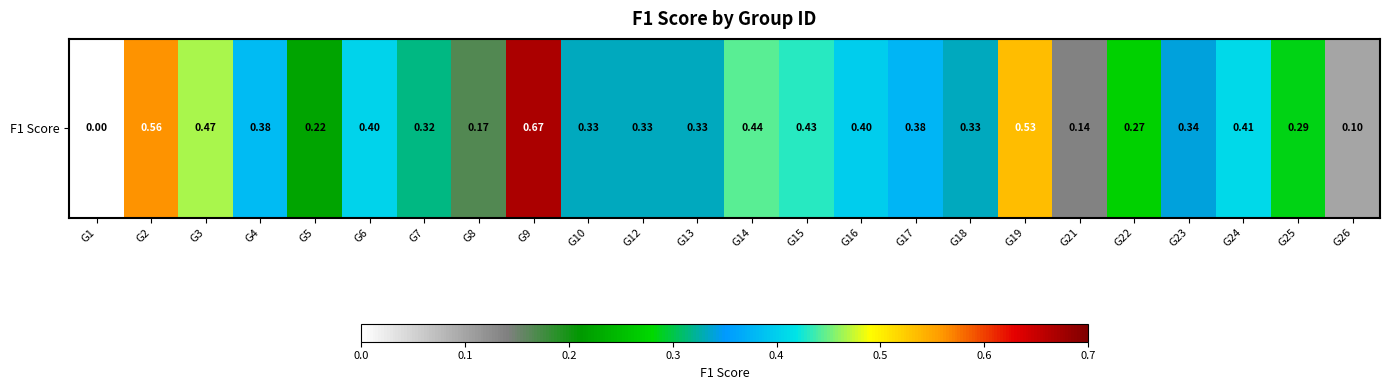

At which label is the value closest to 0?

G1